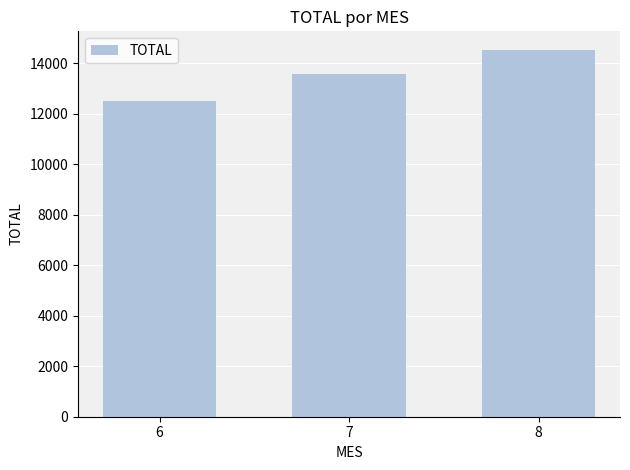

Approximately how many times larger is the value at 6 compared to 8?

0.9